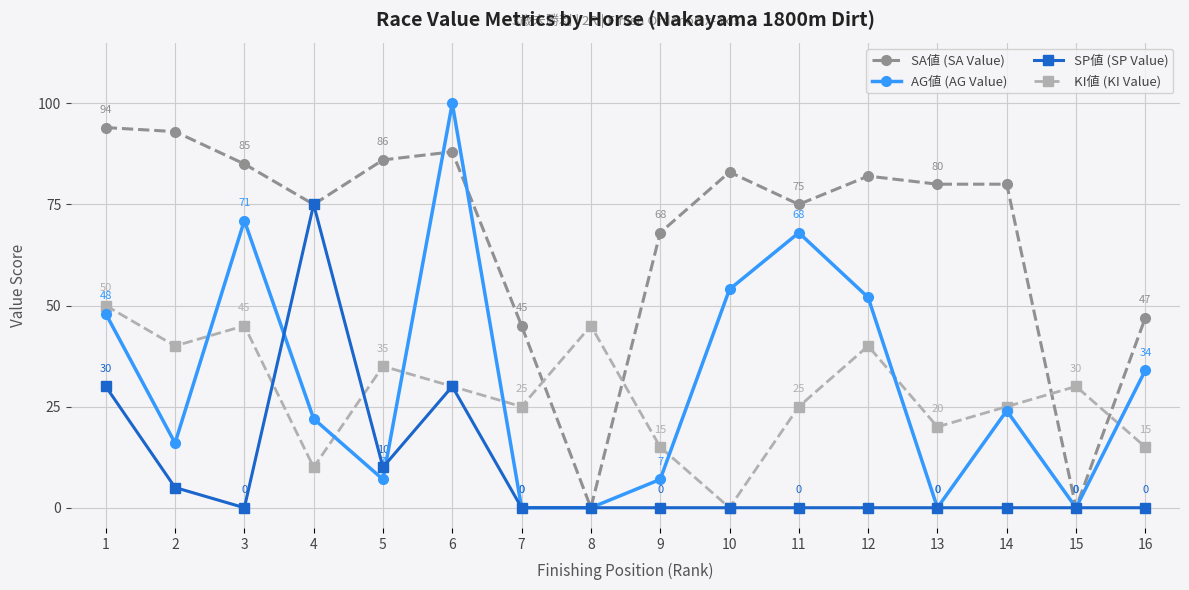

What is the sum of the KI値 (KI Value) values at 7 and 9?

40